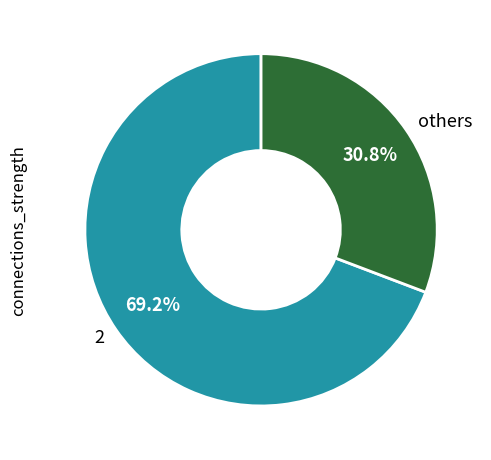

Which slice is the smallest?

others